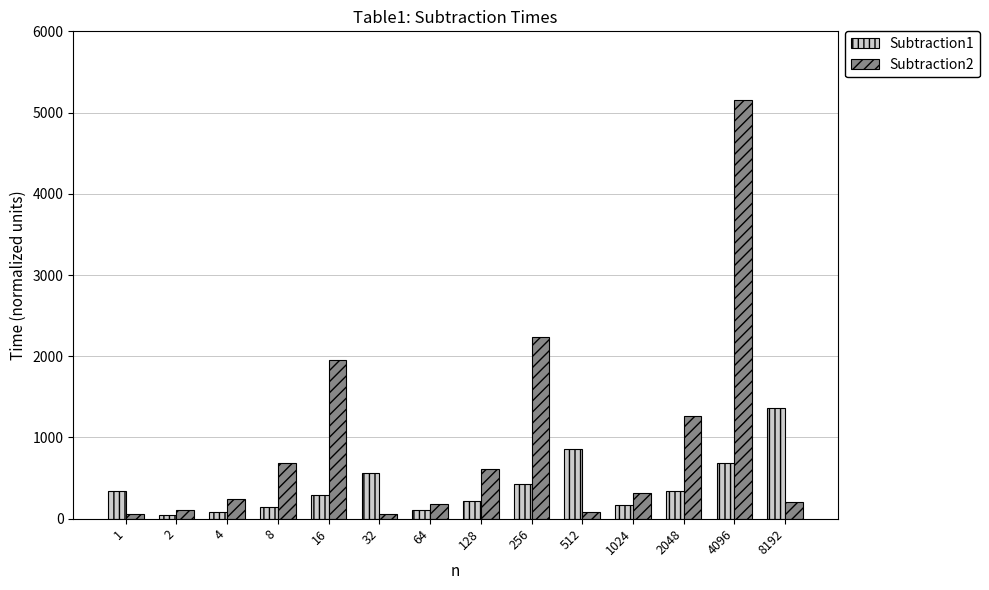

What is the maximum value shown in the chart?

5157